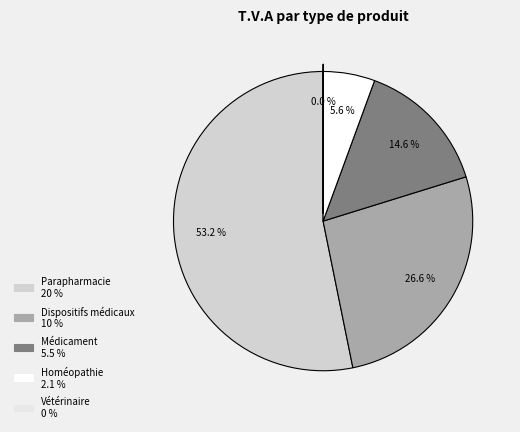

Which category has the biggest portion of the pie?

Parapharmacie